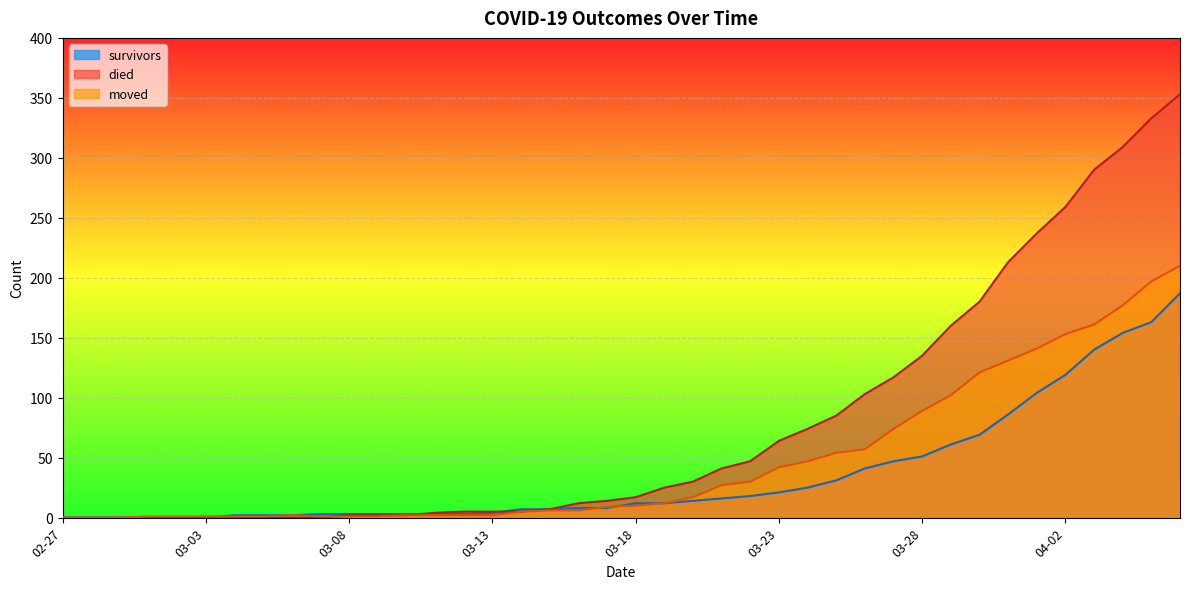

Rank the series by their average value, from lowest to highest.

survivors, moved, died